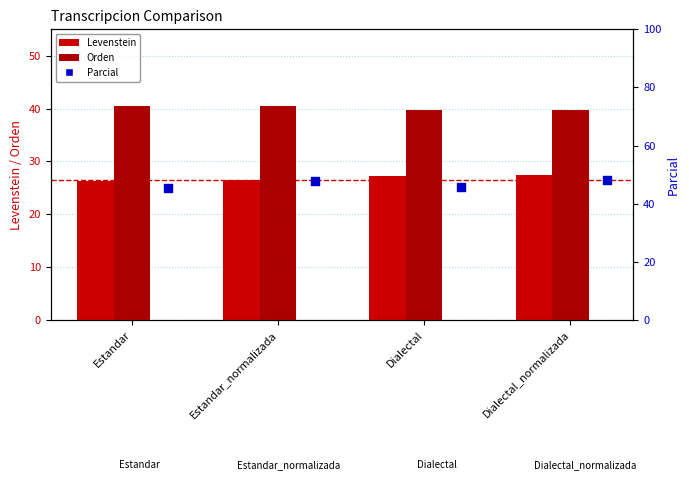

At how many categories does at least one series exceed 36?

4